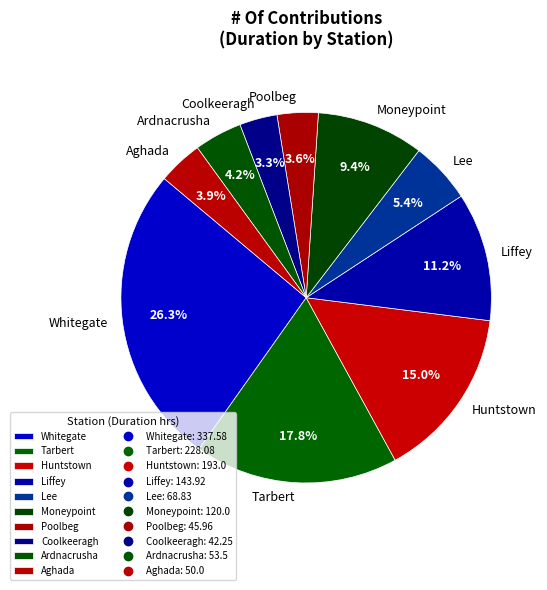

Is there any slice that represents more than half of the pie?

No